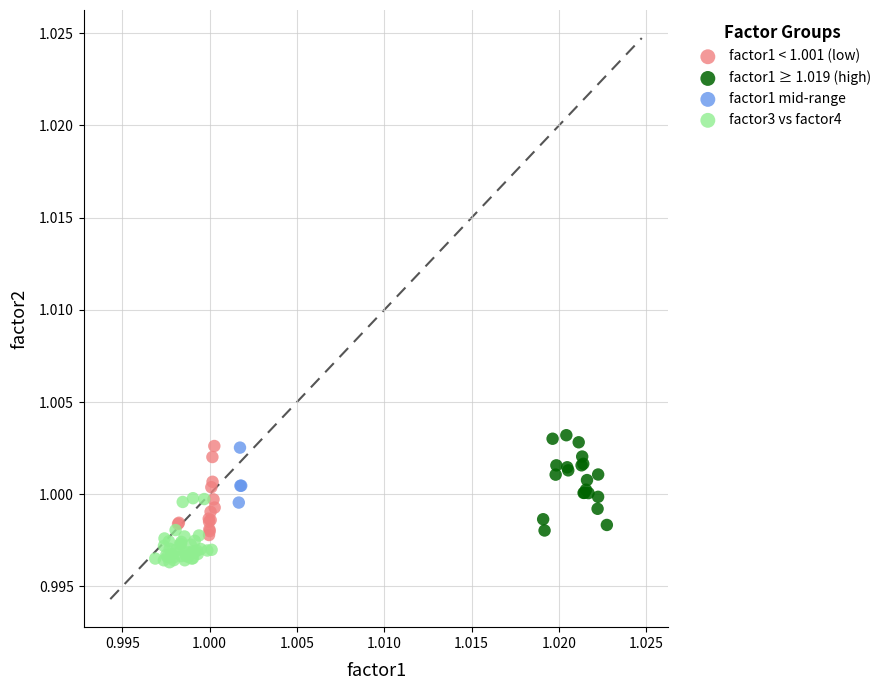

Which series reaches the minimum Y coordinate?

factor3 vs factor4